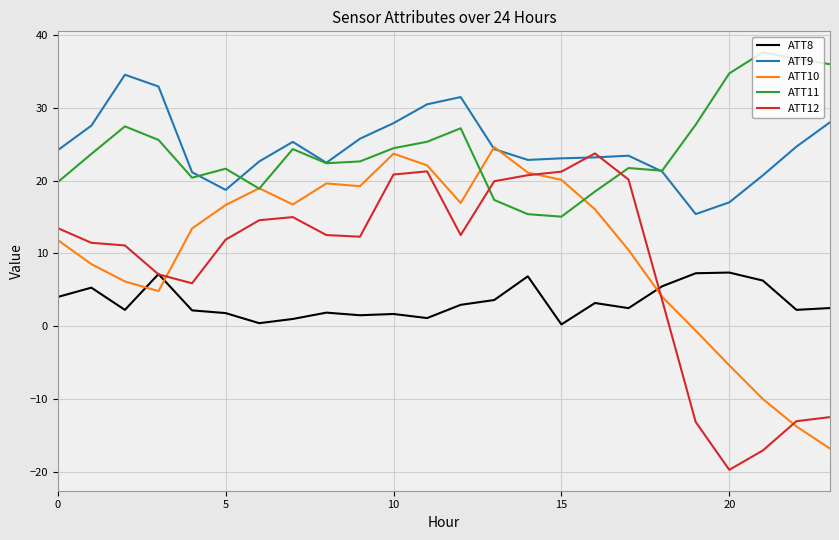

Which series has the widest spread of values?

ATT12